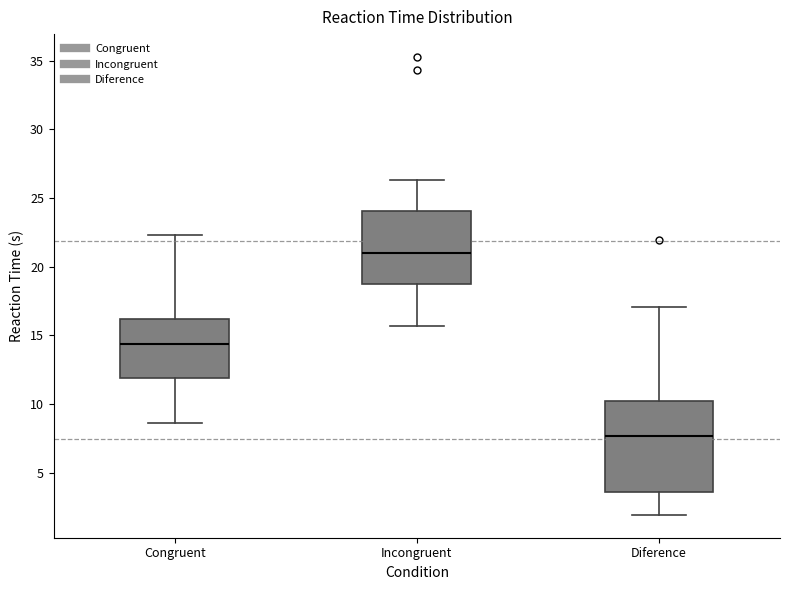

Reading left to right, transcribe this box plot: for each box, give where its median line is, the range the box spans, and where its two whiskers end, as read against the y-axis. The values are not printed on the chart, so give them approximately, as read against the axis.

Congruent: median 14.5, box 12.0 to 16.0, whiskers 8.5 to 22.5
Incongruent: median 21.0, box 18.5 to 24.0, whiskers 15.5 to 26.5
Diference: median 7.5, box 3.5 to 10.5, whiskers 2.0 to 17.0